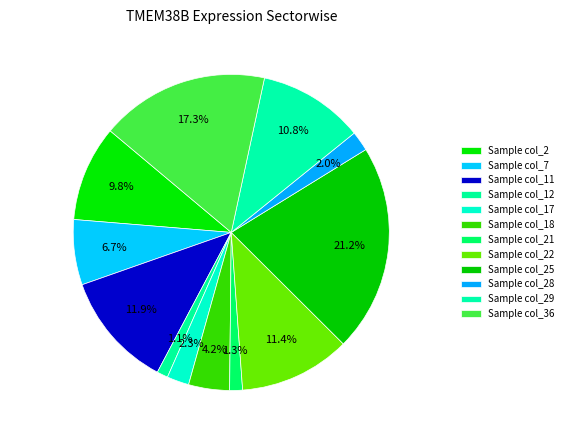

How many segments does this pie chart have?

12